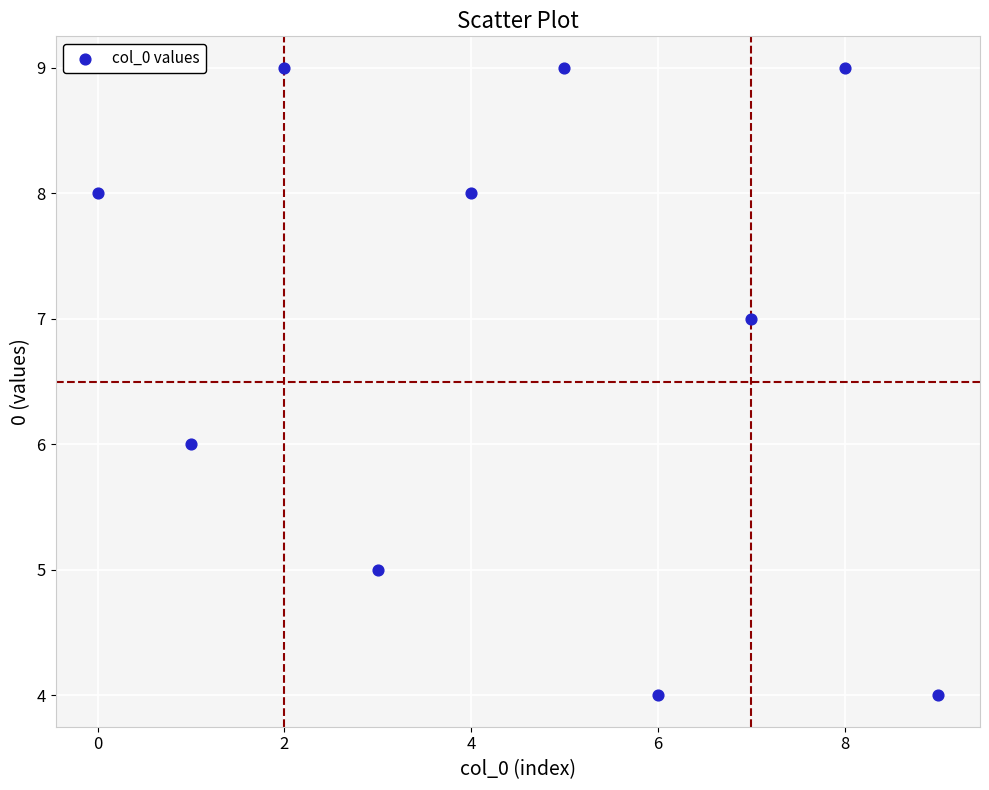

What is the range of Y values (max minus min)?

5